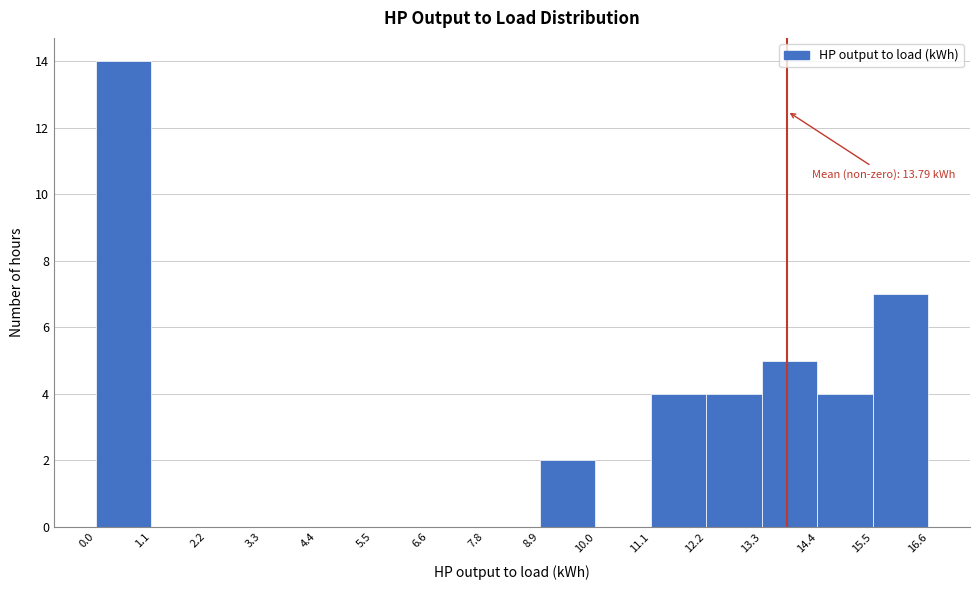

Which range on the x-axis has the tallest bar?

0.0 to 1.1